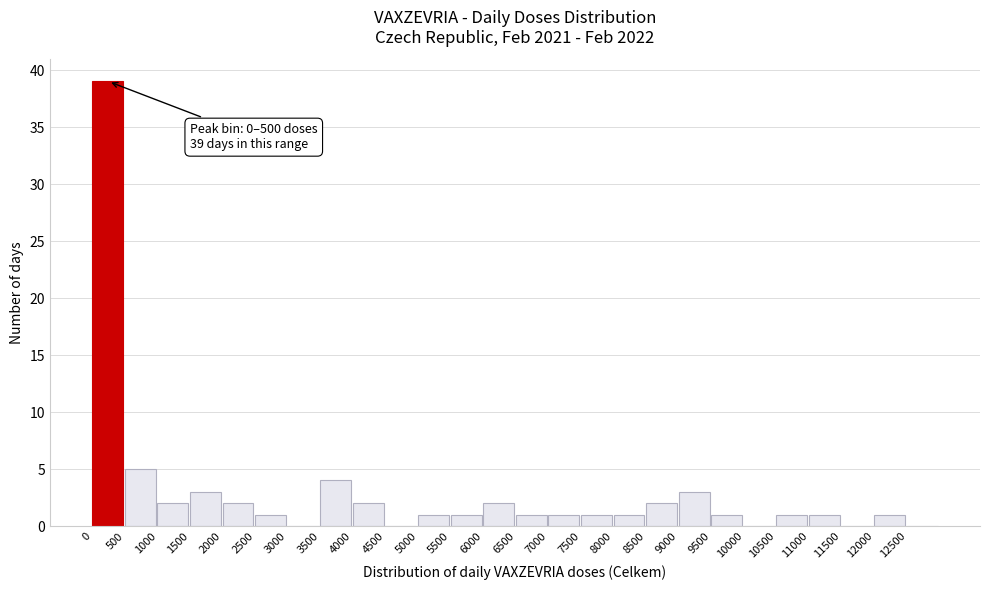

Which range on the x-axis has the tallest bar?

0 to 500